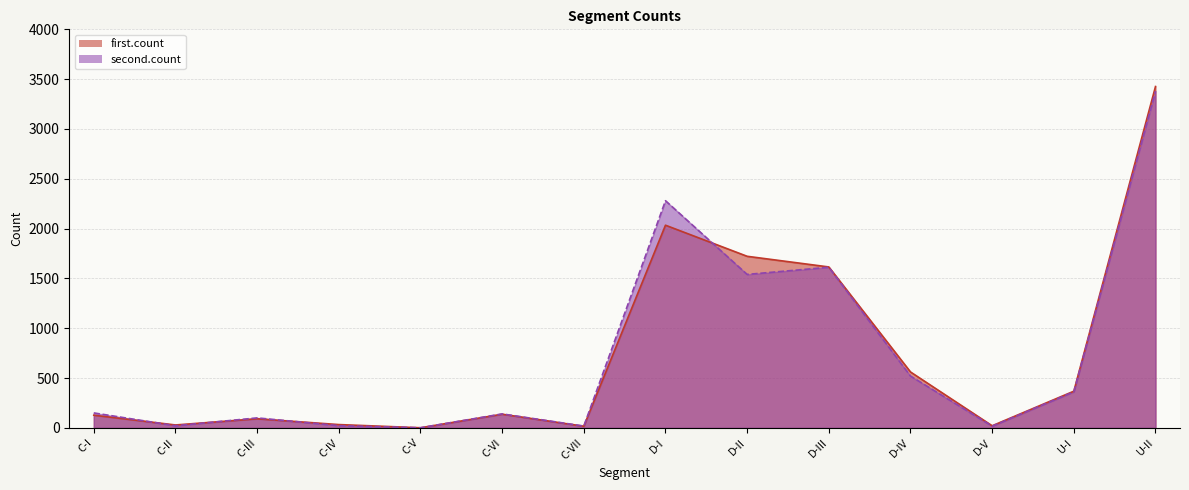

How many categories are shown in the chart?

14